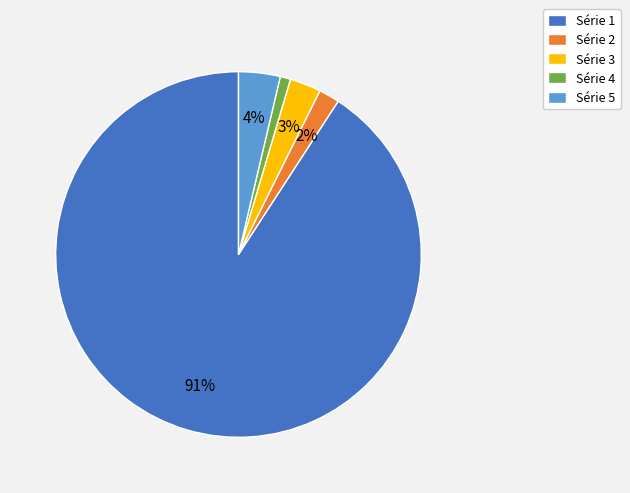

To the nearest percent, what is the average slice percentage?

20%